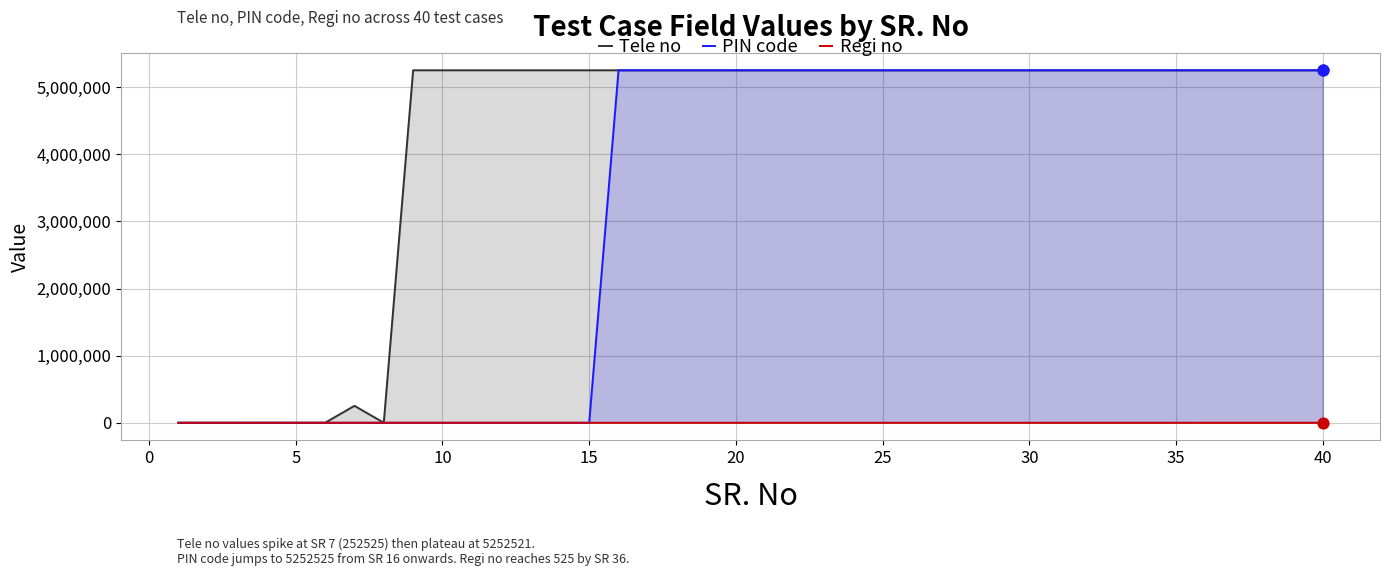

What are all the series names shown in the legend?

Tele no, PIN code, Regi no